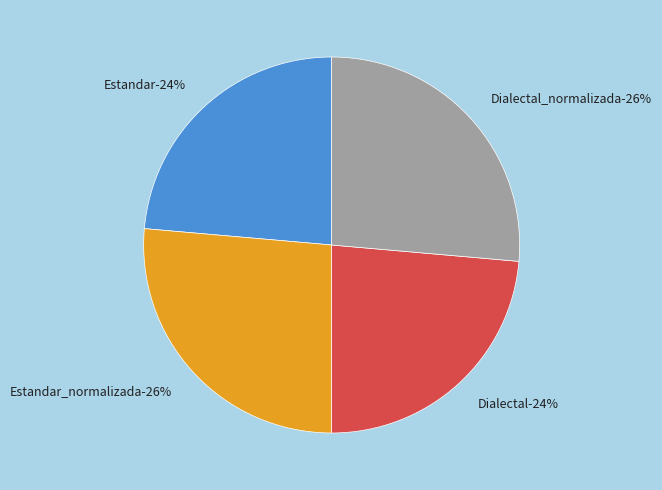

What is the largest slice in the pie chart?

Estandar_normalizada